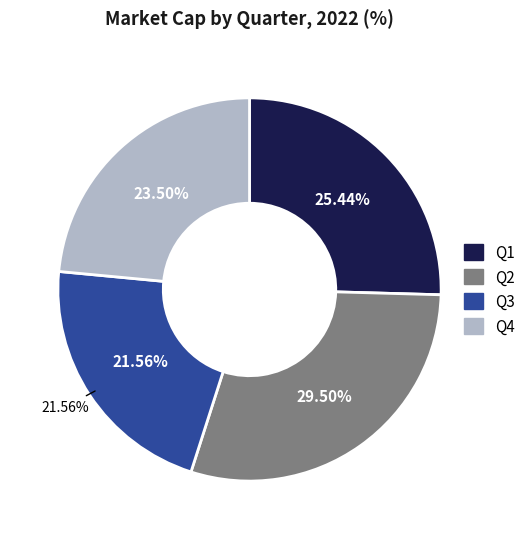

Which has a higher value, Q2 or Q3?

Q2